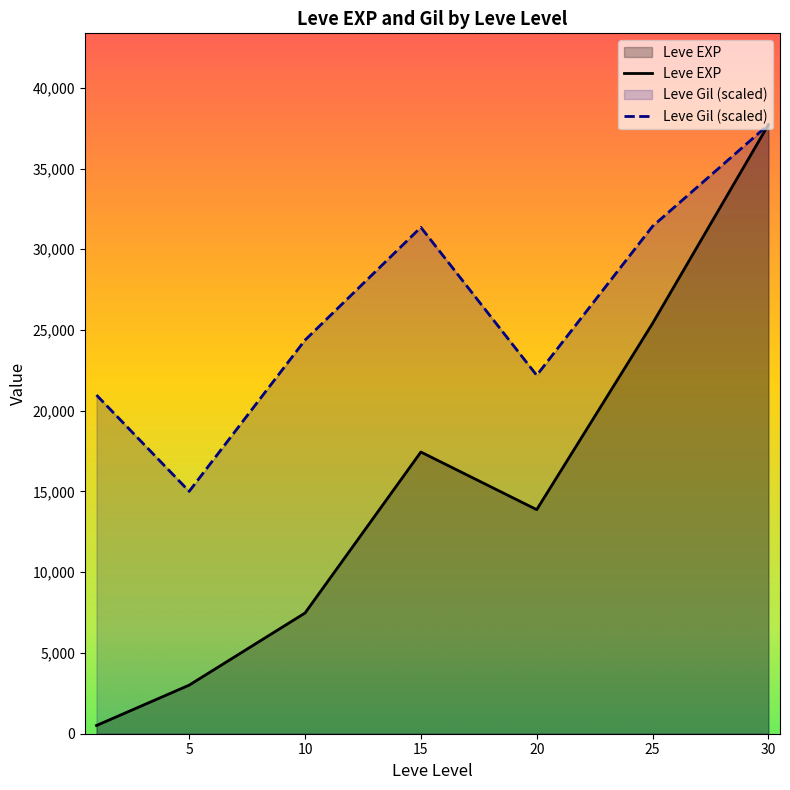

What is the spread (max minus min) of values at 30?

0.0